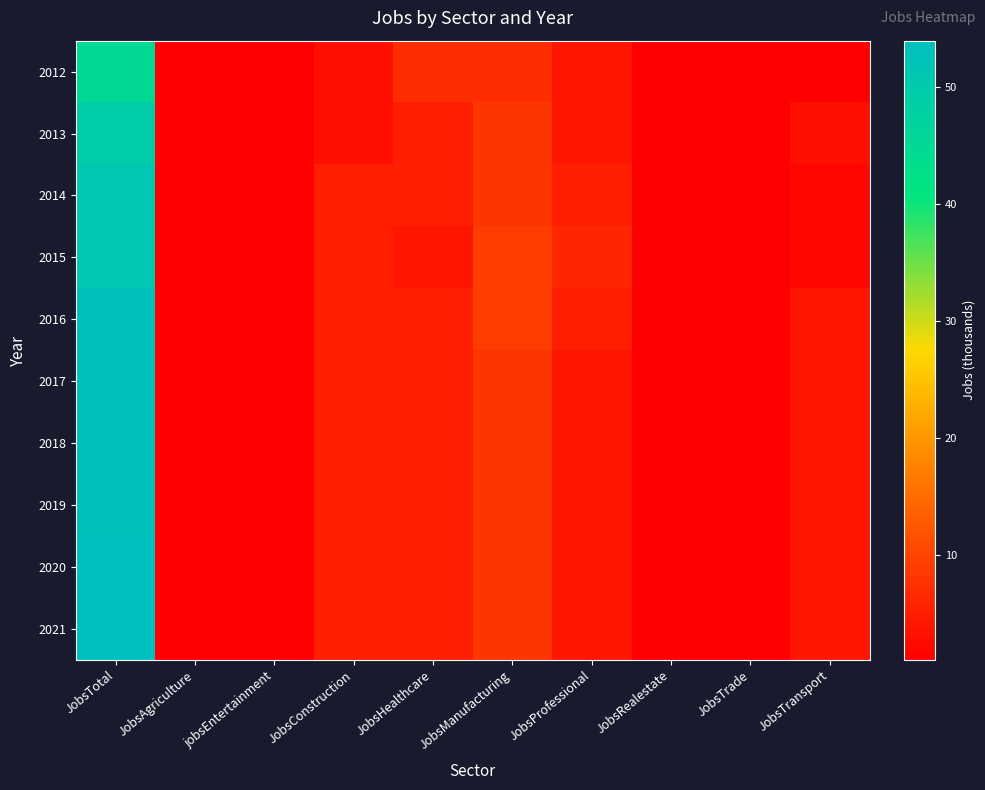

Reading right to left, transcribe all the data shown in this chart.

2012: JobsTransport=1	JobsTrade=1	JobsRealestate=1	JobsProfessional=4	JobsManufacturing=7	JobsHealthcare=7	JobsConstruction=3	jobsEntertainment=1	JobsAgriculture=1	JobsTotal=45
2013: JobsTransport=3	JobsTrade=1	JobsRealestate=1	JobsProfessional=4	JobsManufacturing=8	JobsHealthcare=5	JobsConstruction=3	jobsEntertainment=1	JobsAgriculture=1	JobsTotal=49
2014: JobsTransport=2	JobsTrade=1	JobsRealestate=1	JobsProfessional=5	JobsManufacturing=8	JobsHealthcare=5	JobsConstruction=5	jobsEntertainment=1	JobsAgriculture=1	JobsTotal=51
2015: JobsTransport=2	JobsTrade=1	JobsRealestate=1	JobsProfessional=6	JobsManufacturing=9	JobsHealthcare=4	JobsConstruction=5	jobsEntertainment=1	JobsAgriculture=1	JobsTotal=51
2016: JobsTransport=4	JobsTrade=1	JobsRealestate=1	JobsProfessional=5	JobsManufacturing=9	JobsHealthcare=5	JobsConstruction=5	jobsEntertainment=1	JobsAgriculture=1	JobsTotal=53
2017: JobsTransport=4	JobsTrade=1	JobsRealestate=1	JobsProfessional=4	JobsManufacturing=8	JobsHealthcare=5	JobsConstruction=5	jobsEntertainment=1	JobsAgriculture=1	JobsTotal=53
2018: JobsTransport=4	JobsTrade=1	JobsRealestate=1	JobsProfessional=4	JobsManufacturing=8	JobsHealthcare=5	JobsConstruction=5	jobsEntertainment=1	JobsAgriculture=1	JobsTotal=53
2019: JobsTransport=4	JobsTrade=1	JobsRealestate=1	JobsProfessional=4	JobsManufacturing=8	JobsHealthcare=5	JobsConstruction=5	jobsEntertainment=1	JobsAgriculture=1	JobsTotal=53
2020: JobsTransport=4	JobsTrade=1	JobsRealestate=1	JobsProfessional=4	JobsManufacturing=8	JobsHealthcare=5	JobsConstruction=5	jobsEntertainment=1	JobsAgriculture=1	JobsTotal=54
2021: JobsTransport=4	JobsTrade=1	JobsRealestate=1	JobsProfessional=4	JobsManufacturing=8	JobsHealthcare=5	JobsConstruction=5	jobsEntertainment=1	JobsAgriculture=1	JobsTotal=54